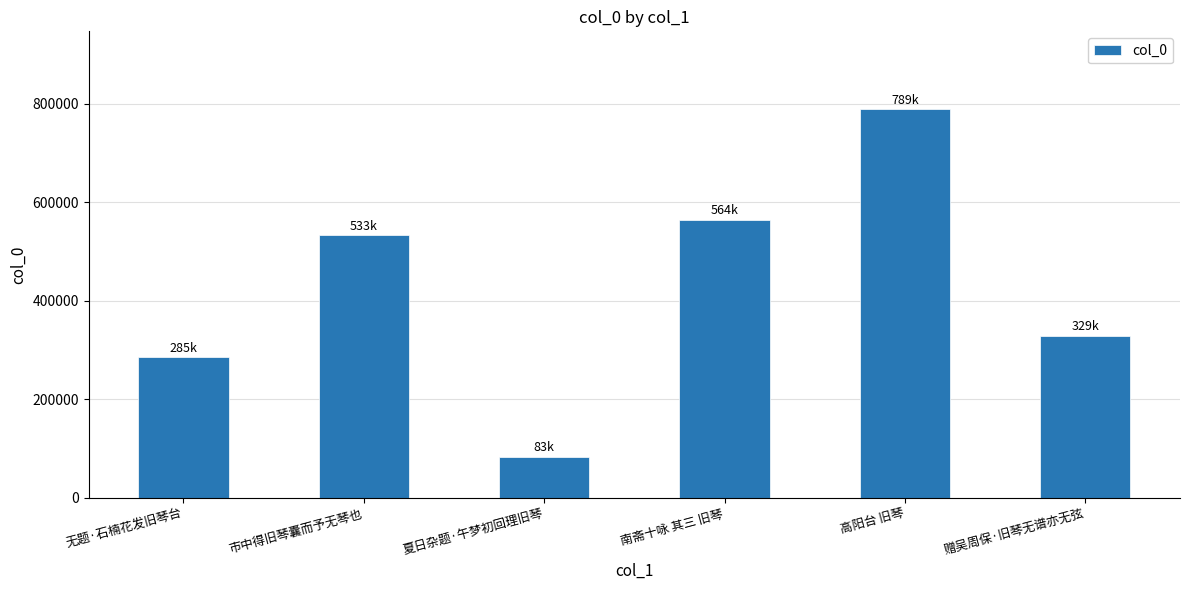

Reading left to right, what are all the values shown in this chart?

285190	533336	82936	564150	788906	329038